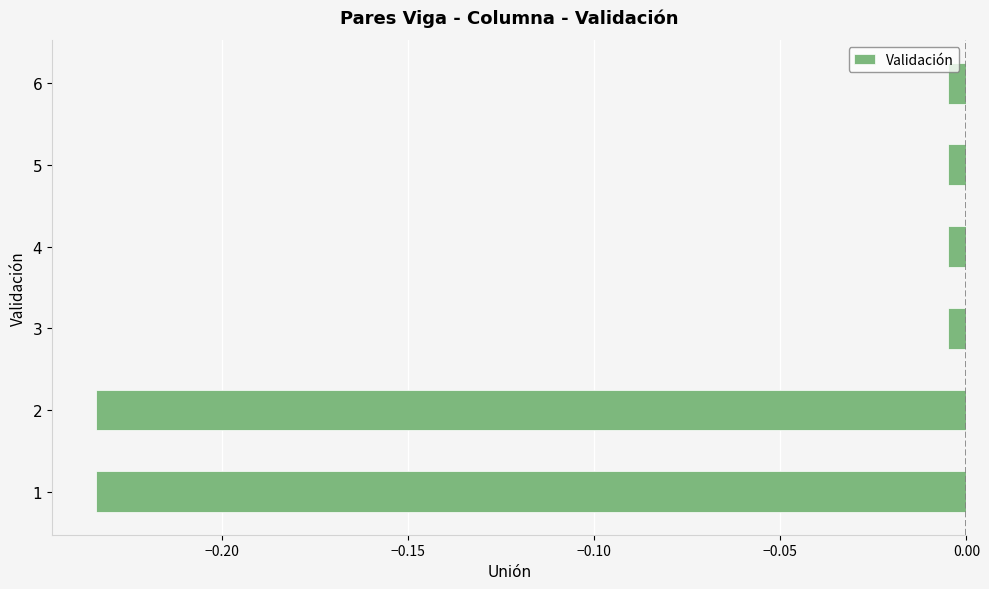

What is the sum of all values?

-0.5